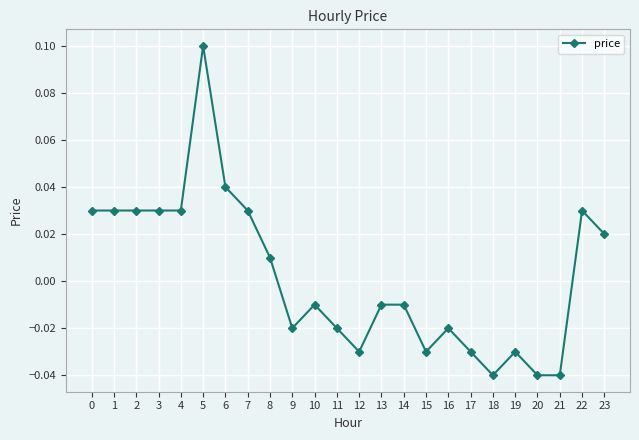

How many categories are shown in the chart?

24